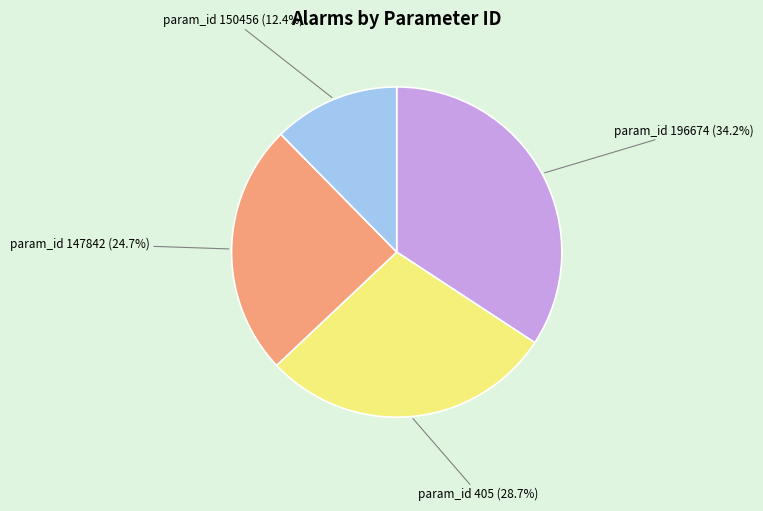

Which category has the smallest portion of the pie?

param_id 150456 (12.4%)